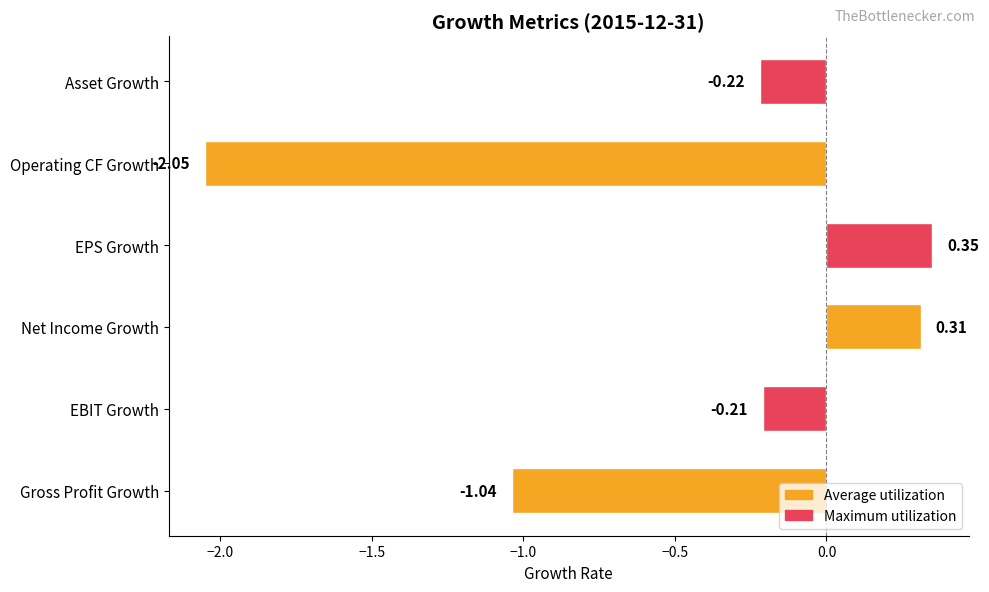

At which label is the value closest to 0?

EBIT Growth